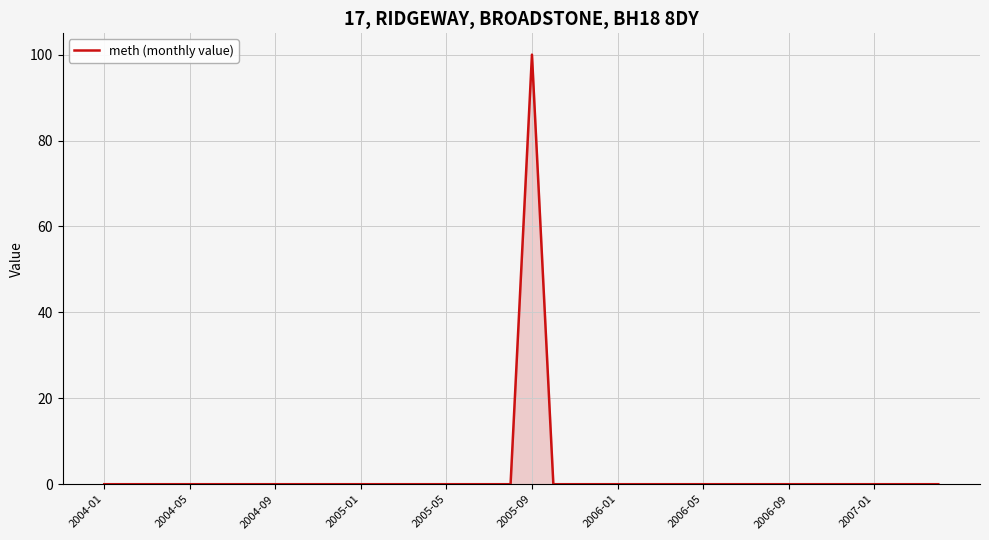

What is the difference between the maximum and minimum values?

100